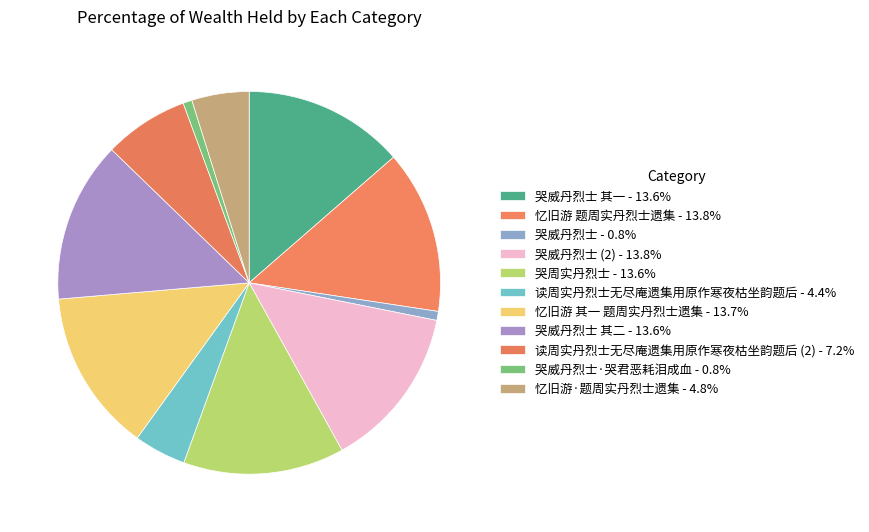

To the nearest percent, what is the average slice percentage?

9%